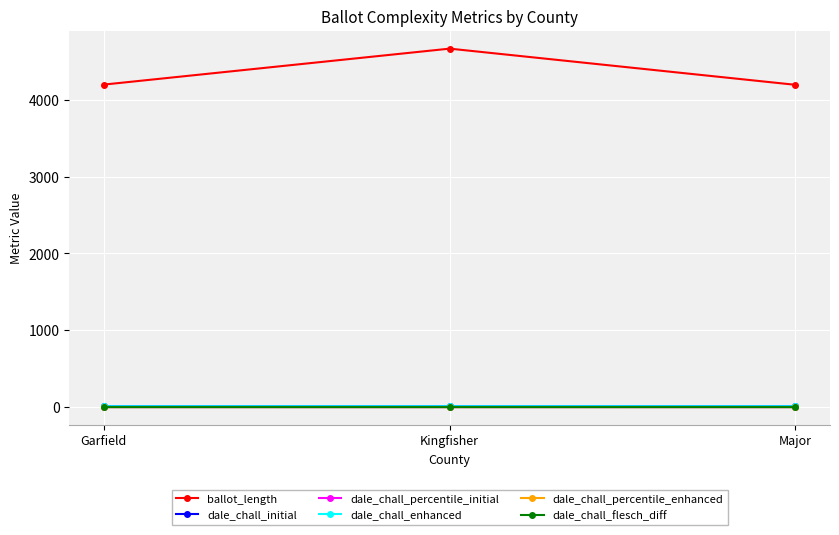

Which series changed the most between Kingfisher and Major?

ballot_length